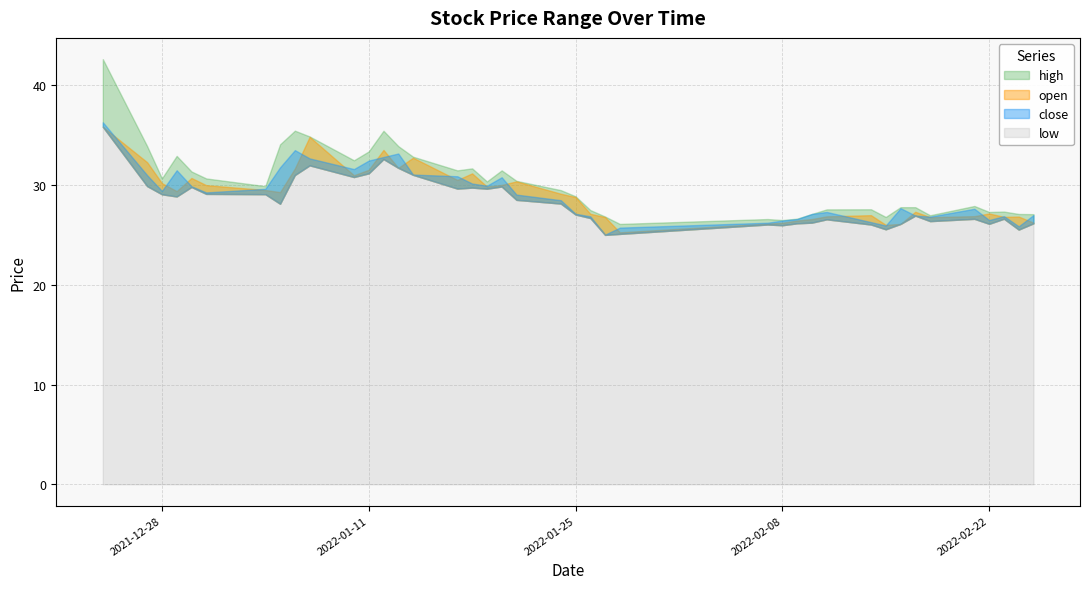

What position from the right is 36?

4